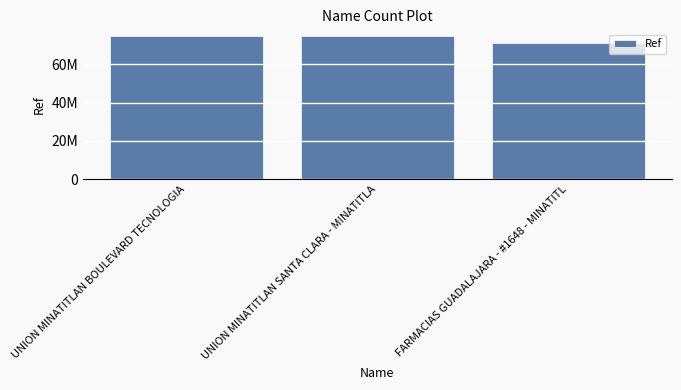

What is the average value?

73304584